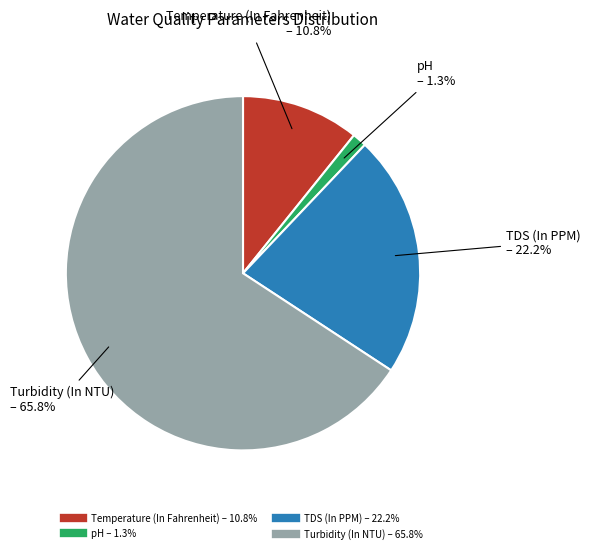

Count the number of slices in the pie.

4